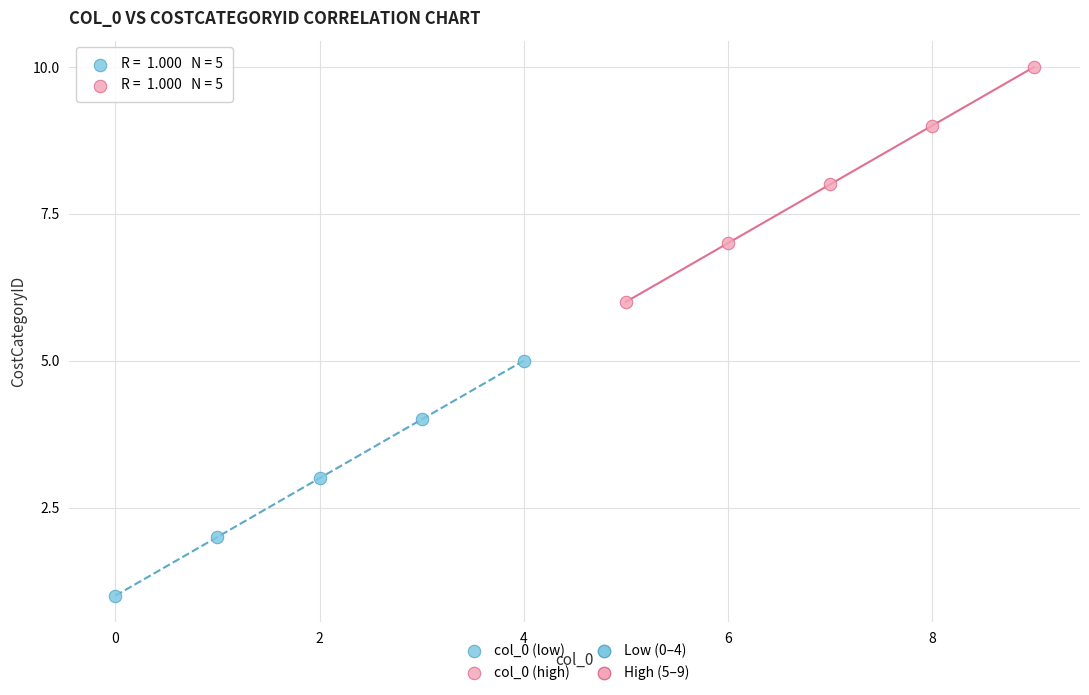

Which series contains the highest Y value?

col_0 (high)